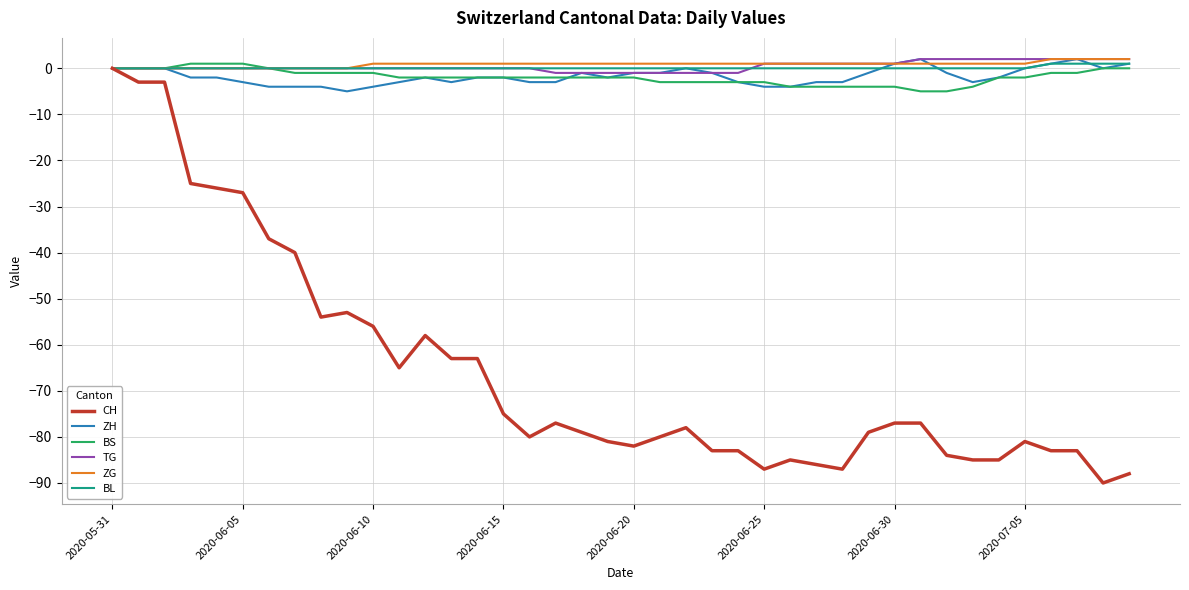

Which series has the widest spread of values?

CH